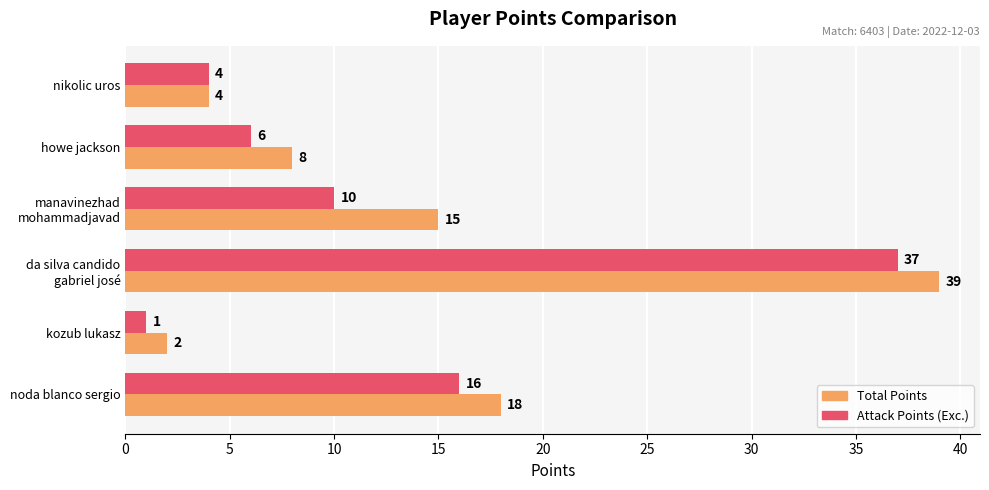

What is the average value of the Attack Points (Exc.) series?

12